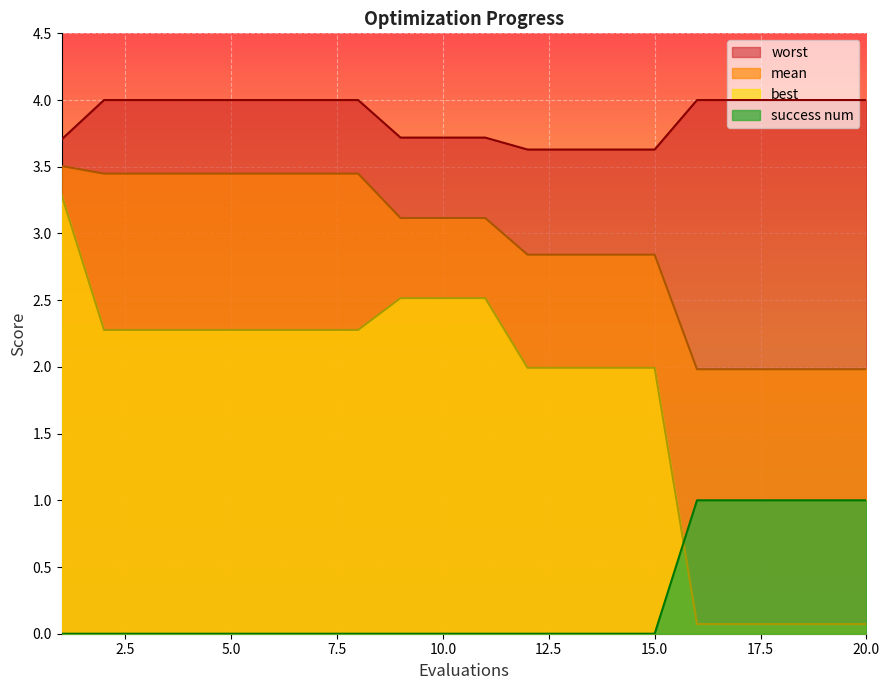

Where is best nearest to the value 1?

16